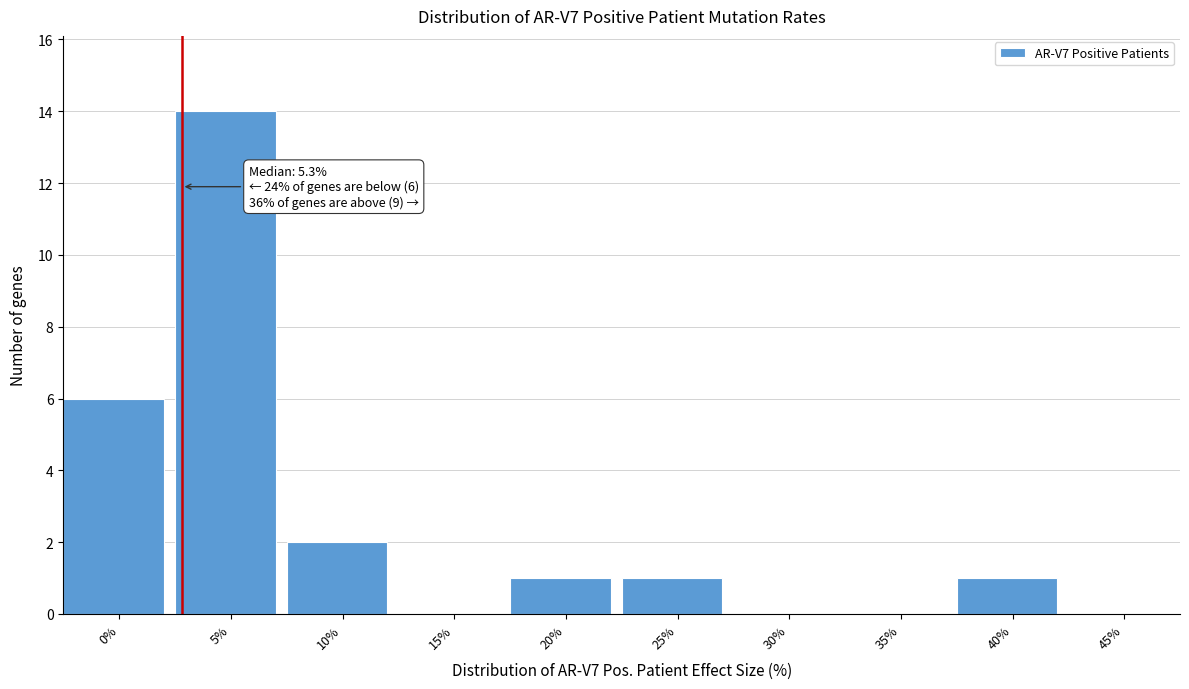

Reading left to right, what are all the values shown in this chart?

0%=6	5%=14	10%=2	15%=0	20%=1	25%=1	30%=0	35%=0	40%=1	45%=0